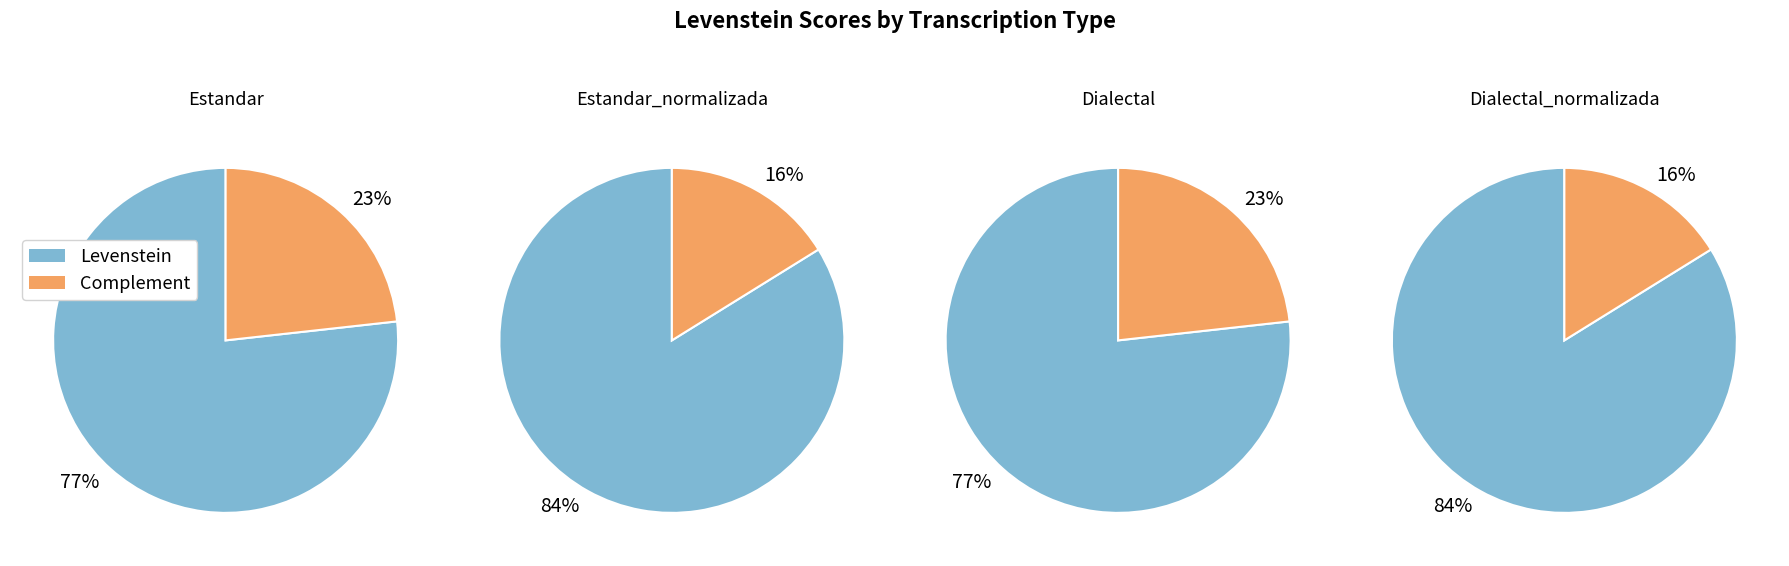

Which category has the smallest portion of the pie?

Estandar